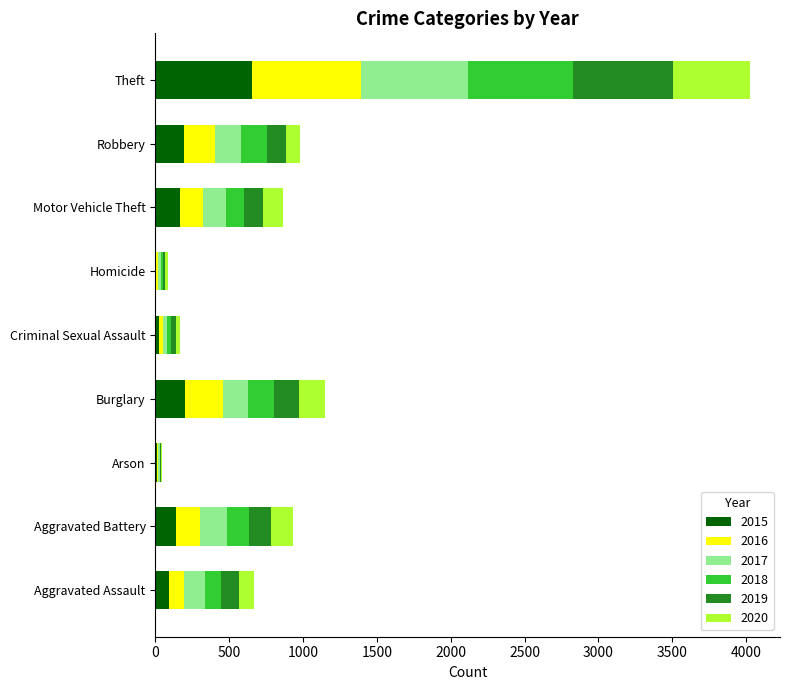

What is the highest value of the 2015 series?

657